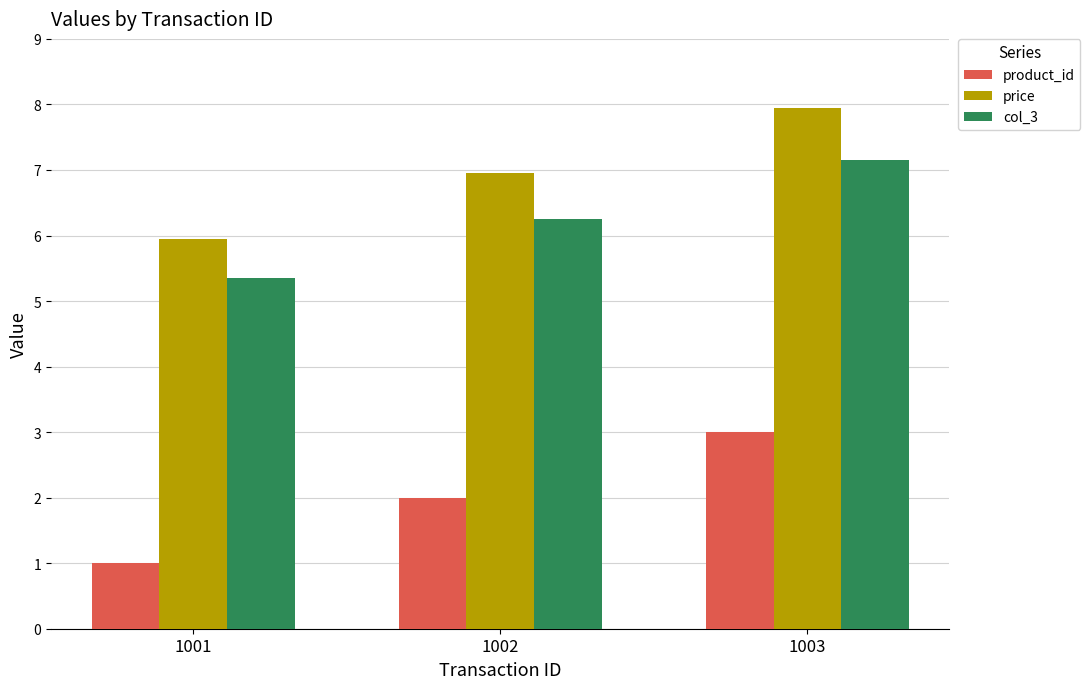

Rank the series by their maximum value, from highest to lowest.

price, col_3, product_id